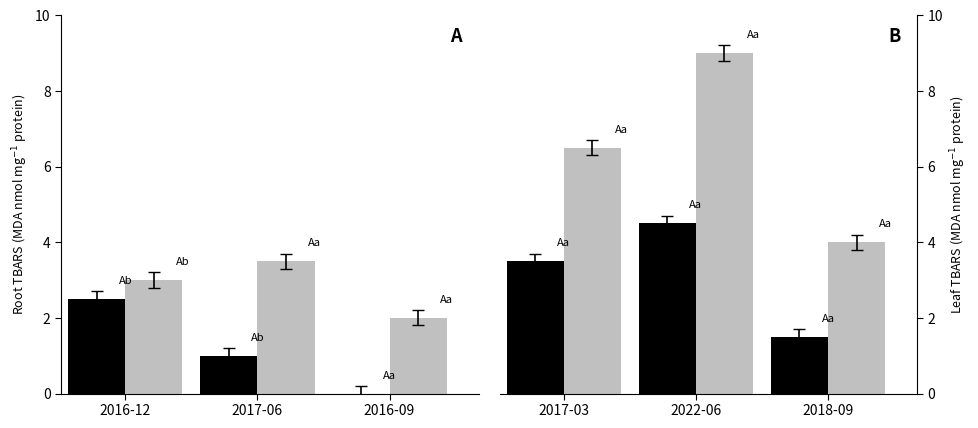

What position from the right is 2018-09?

1